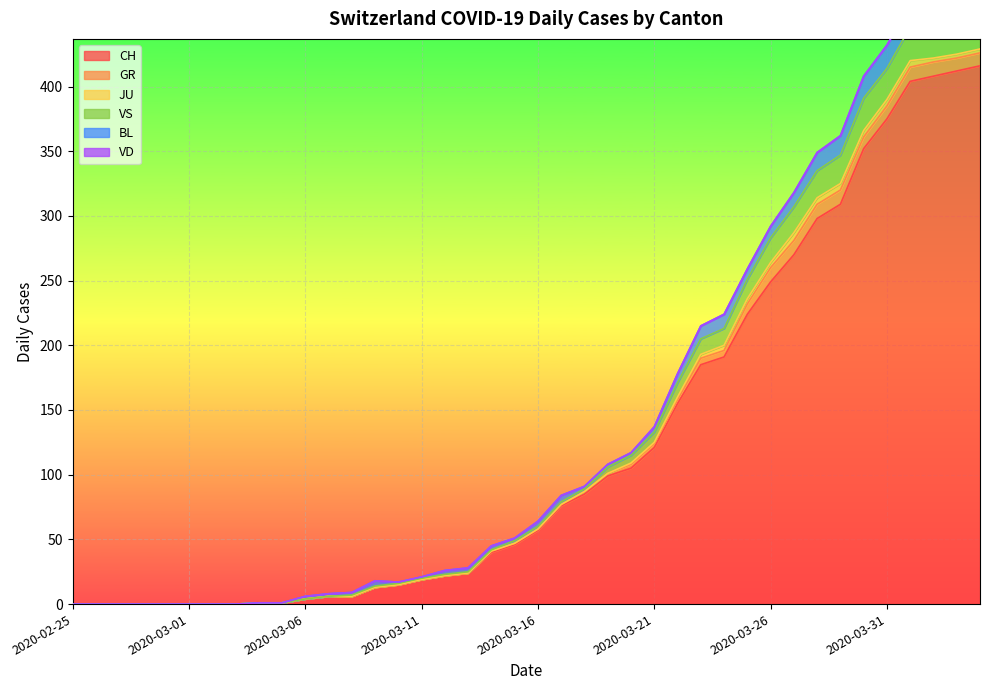

What is the difference between the VS values at 2020-03-28 and 2020-03-25?

6